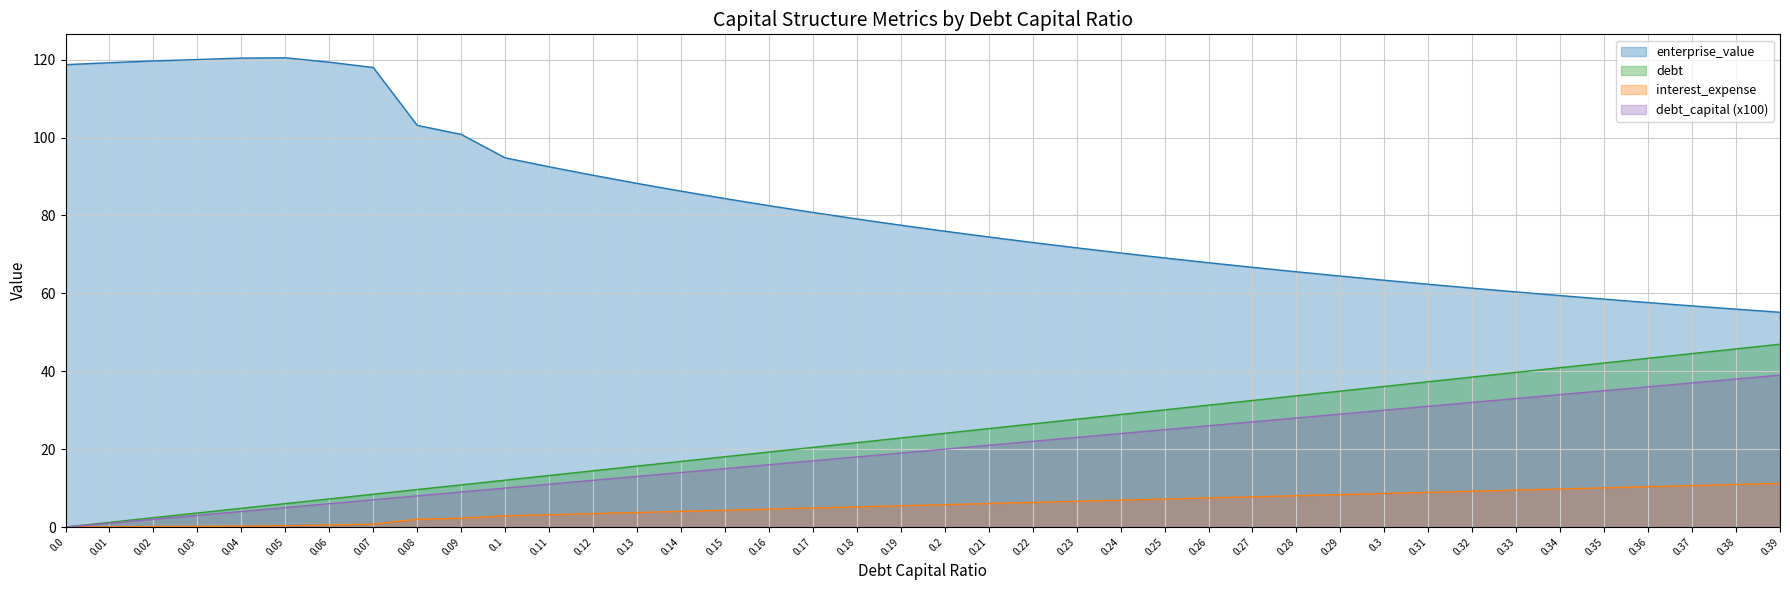

List the labels in order of interest_expense value, largest first.

0.39, 0.38, 0.37, 0.36, 0.35, 0.34, 0.33, 0.32, 0.31, 0.3, 0.29, 0.28, 0.27, 0.26, 0.25, 0.24, 0.23, 0.22, 0.21, 0.2, 0.19, 0.18, 0.17, 0.16, 0.15, 0.14, 0.13, 0.12, 0.11, 0.1, 0.09, 0.08, 0.07, 0.06, 0.05, 0.04, 0.03, 0.02, 0.01, 0.0